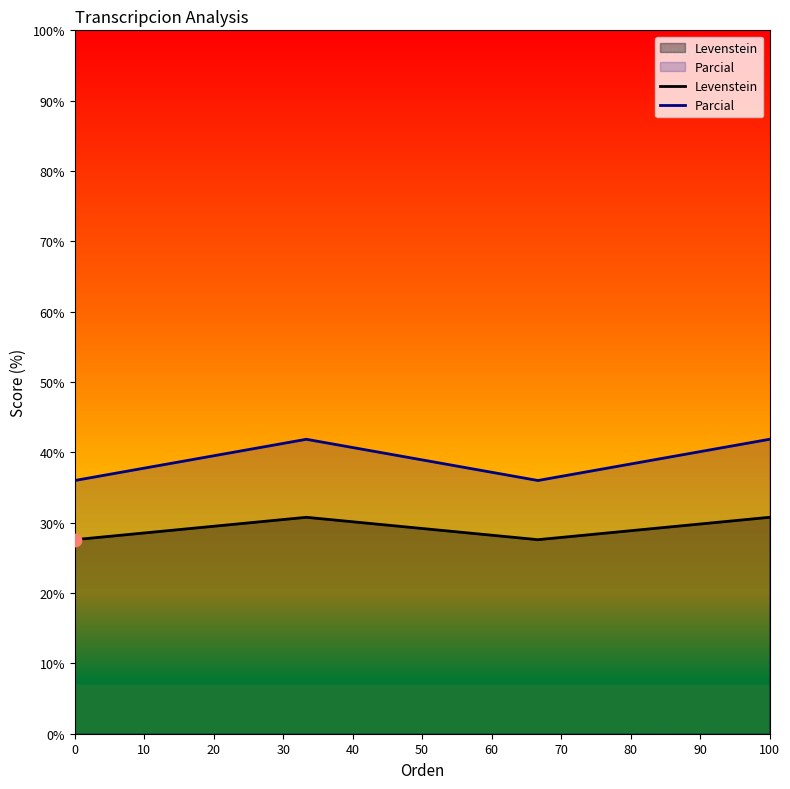

What is the difference between the second highest and minimum values in the Parcial series?

5.9